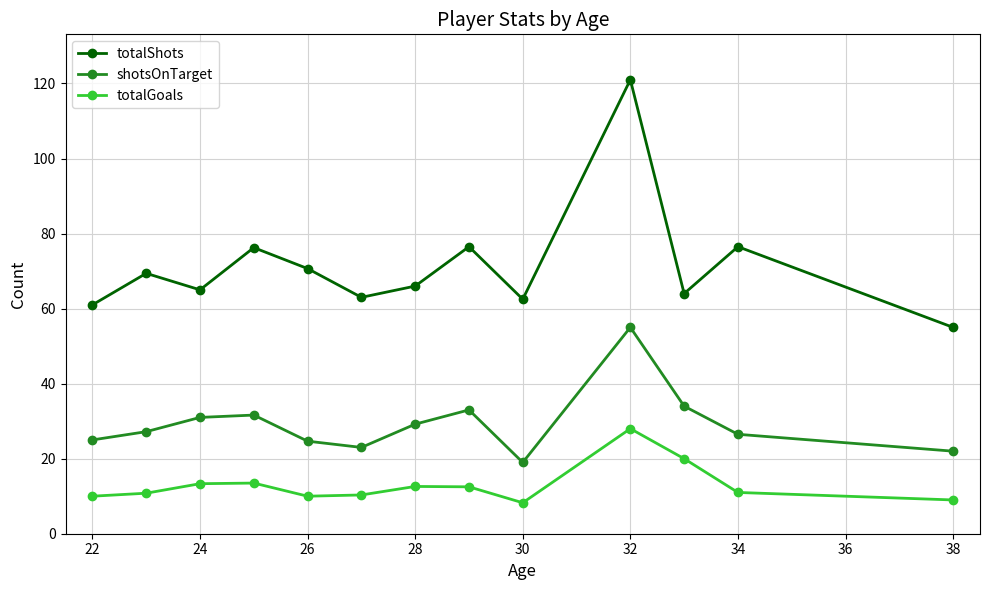

What is the lowest value of the shotsOnTarget series?

19.0